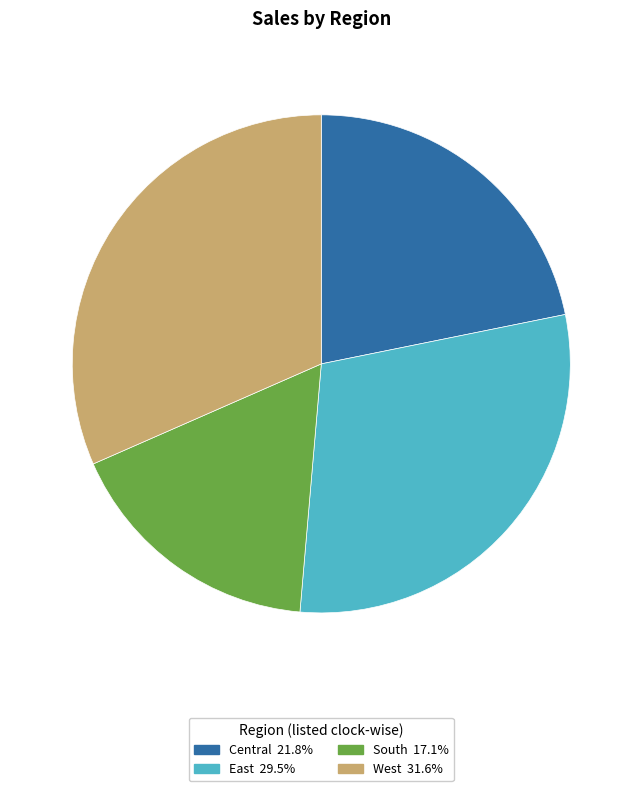

Is it true that South is 27% of the pie?

False